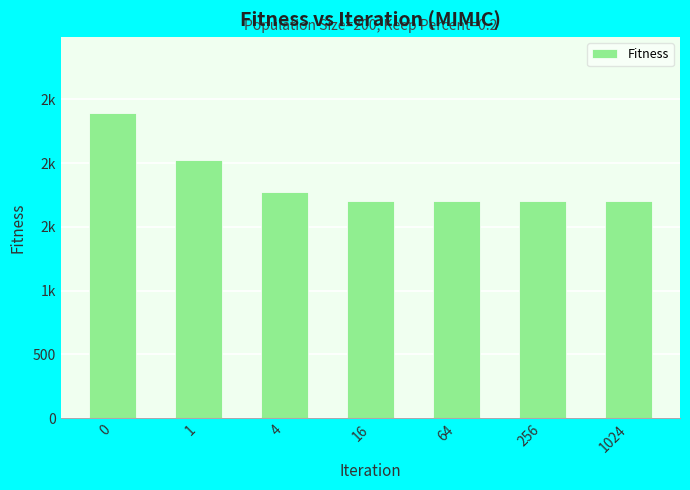

Where is the data nearest to the value 2048?

1